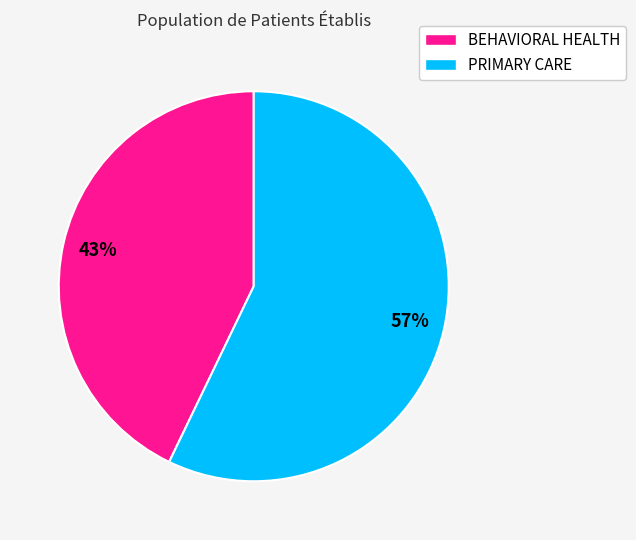

How many segments does this pie chart have?

2